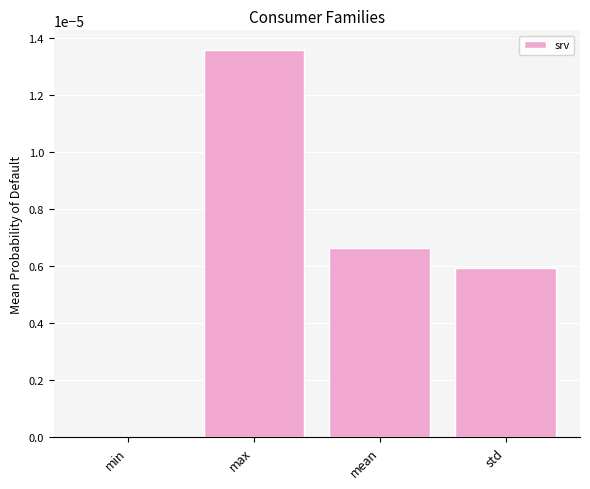

Between std and max, which is larger?

max